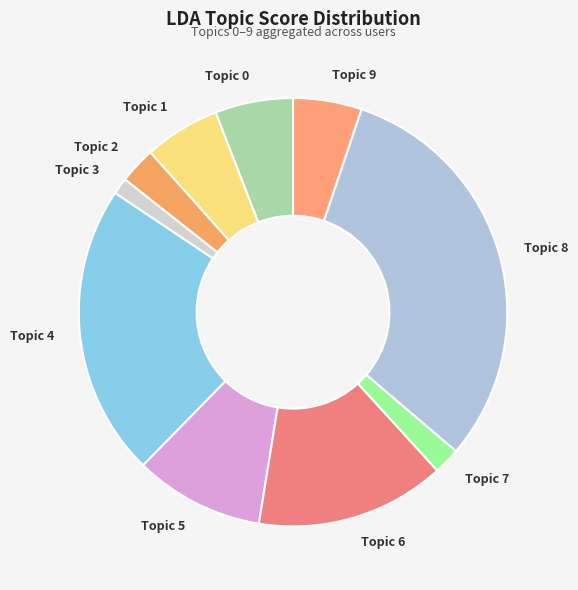

Do Topic 6 and Topic 0 together represent more than half of the pie?

No